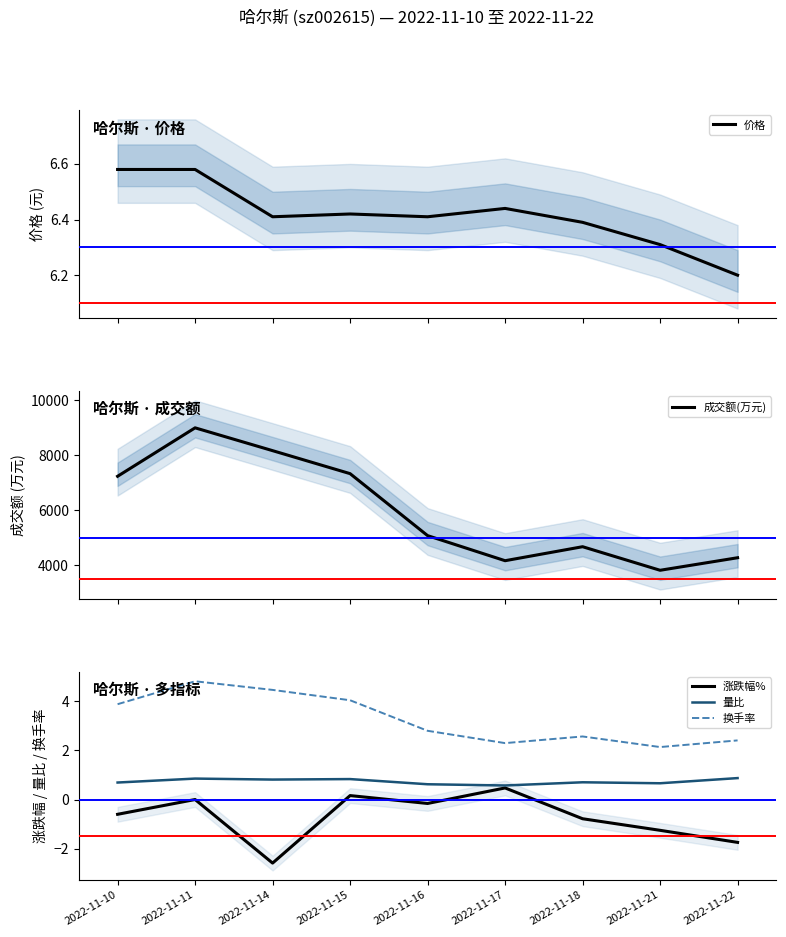

Between 2022-11-22 and 2022-11-14, which is larger?

2022-11-14